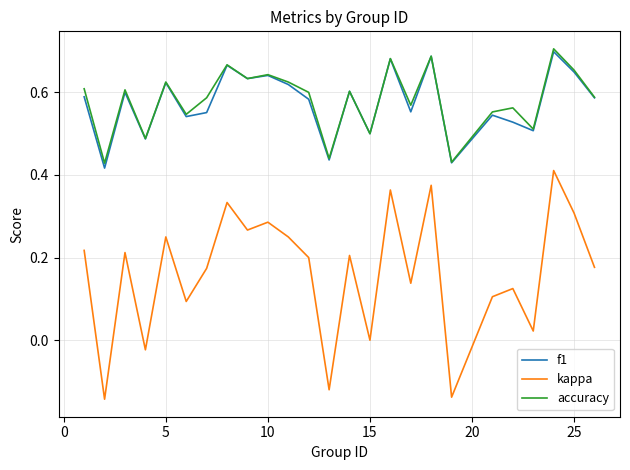

True or false: kappa and f1 intersect in this chart.

False